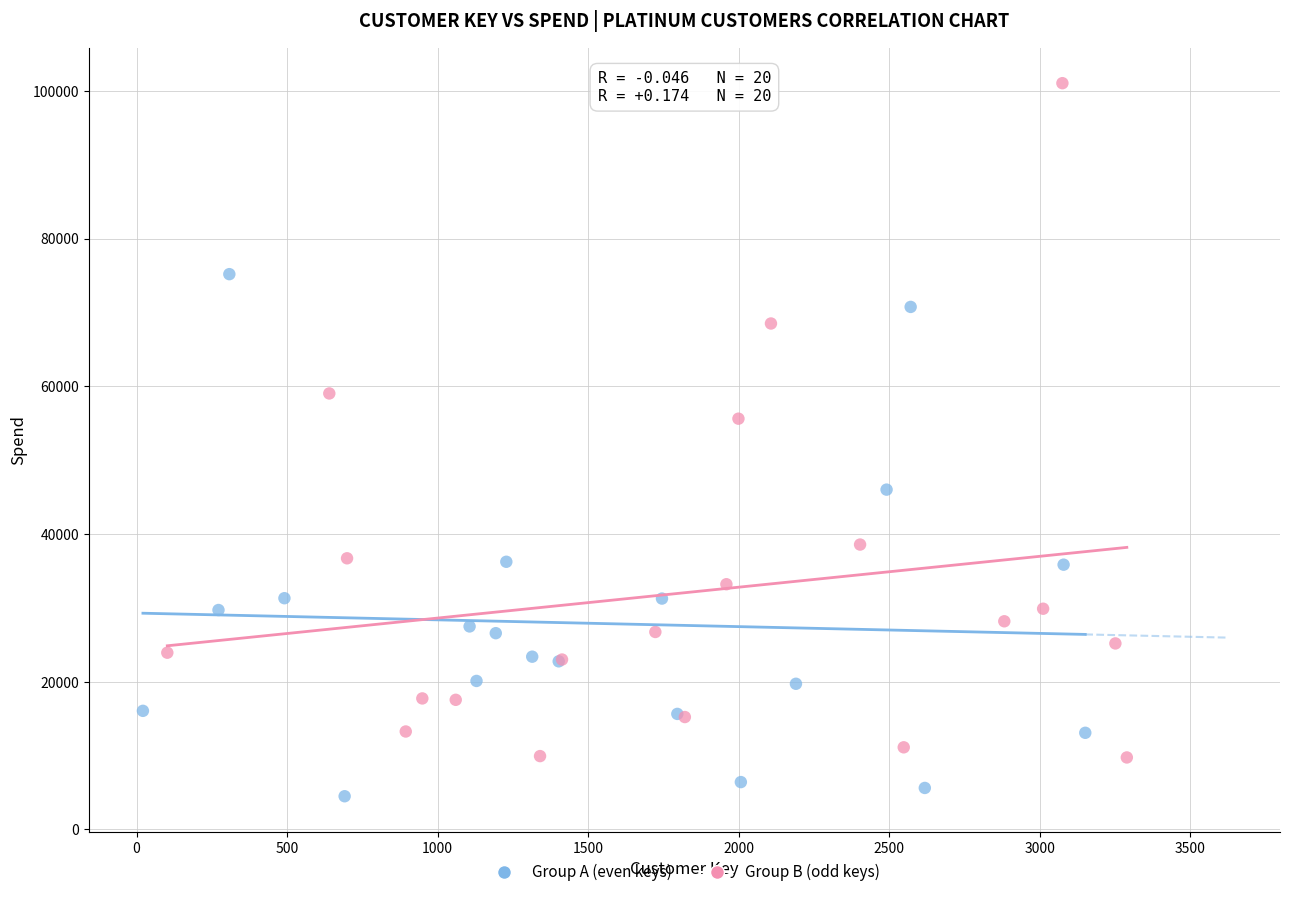

What are all the series names shown in the legend?

Group A (even keys), Group B (odd keys)